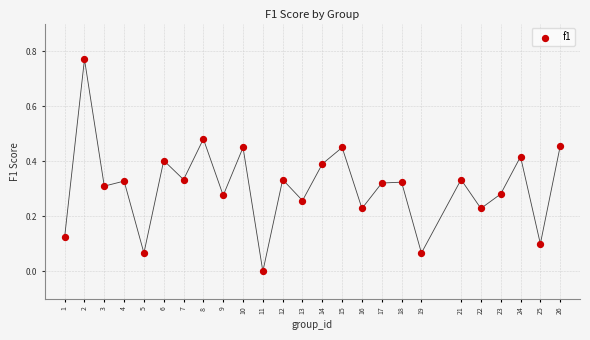

What is the range of X values (max minus min)?

25.0